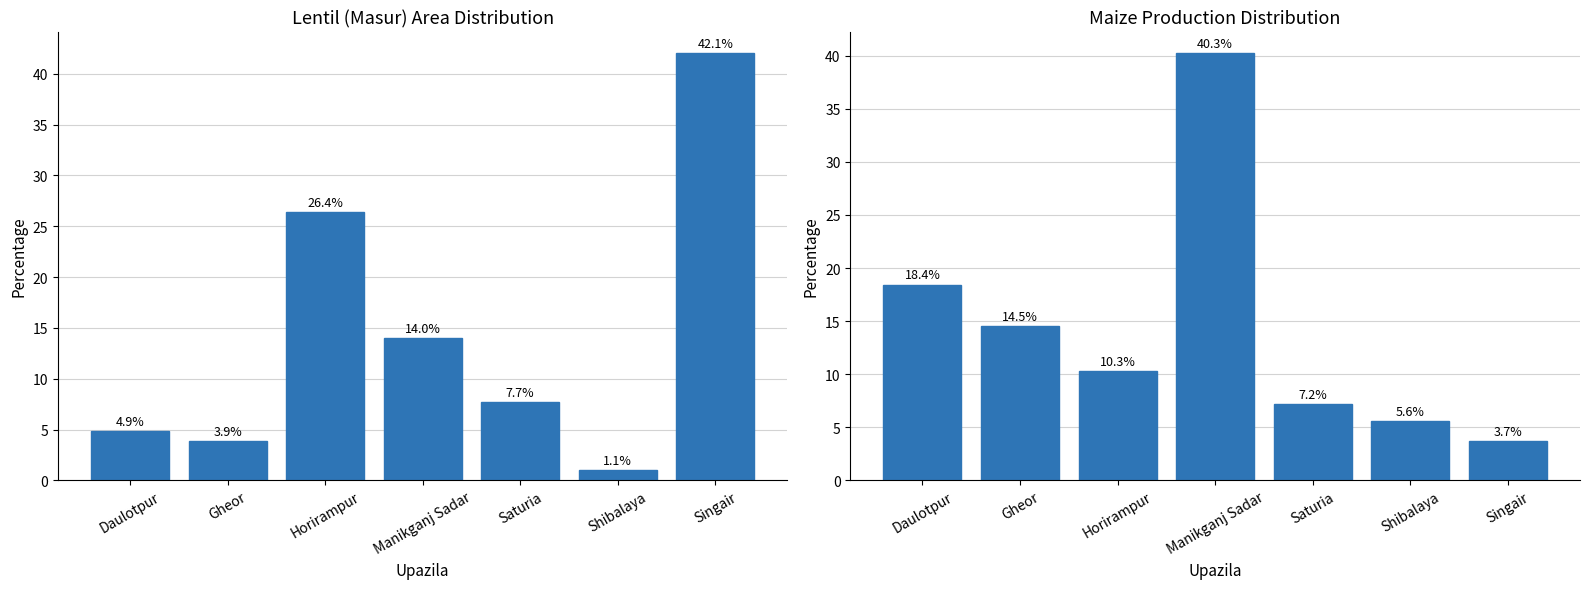

Rank the categories by Maize - Production value from highest to lowest.

Manikganj Sadar, Daulotpur, Gheor, Horirampur, Saturia, Shibalaya, Singair